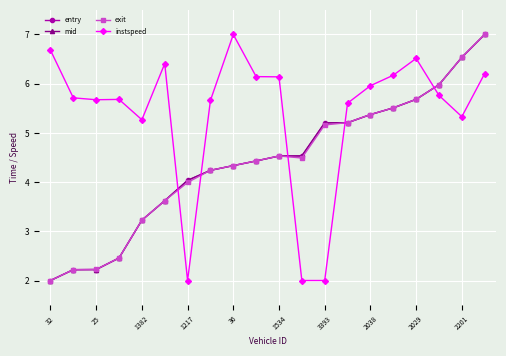

Which series has the largest total across all categories?

instspeed